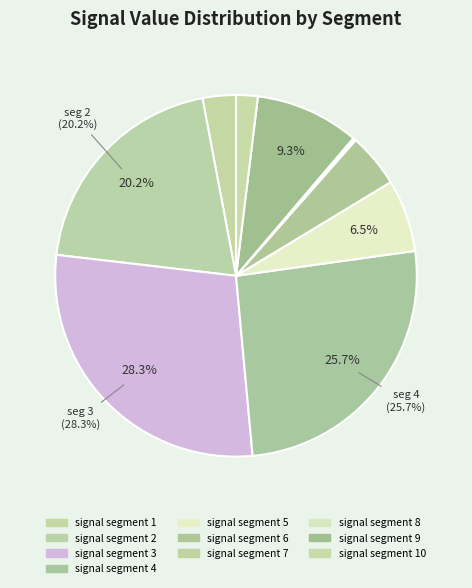

How many segments does this pie chart have?

10